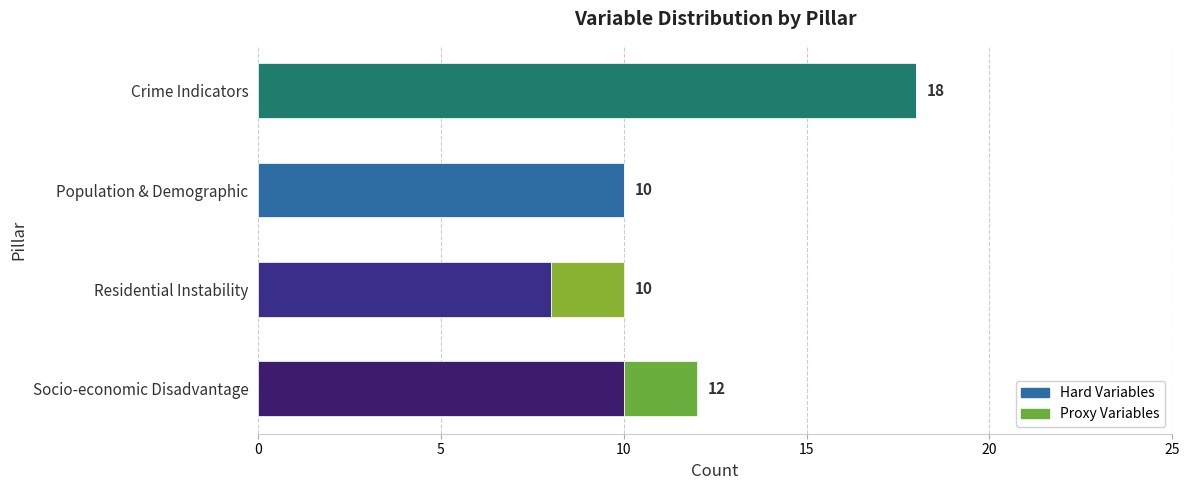

What is the total value across all series at Population & Demographic?

10